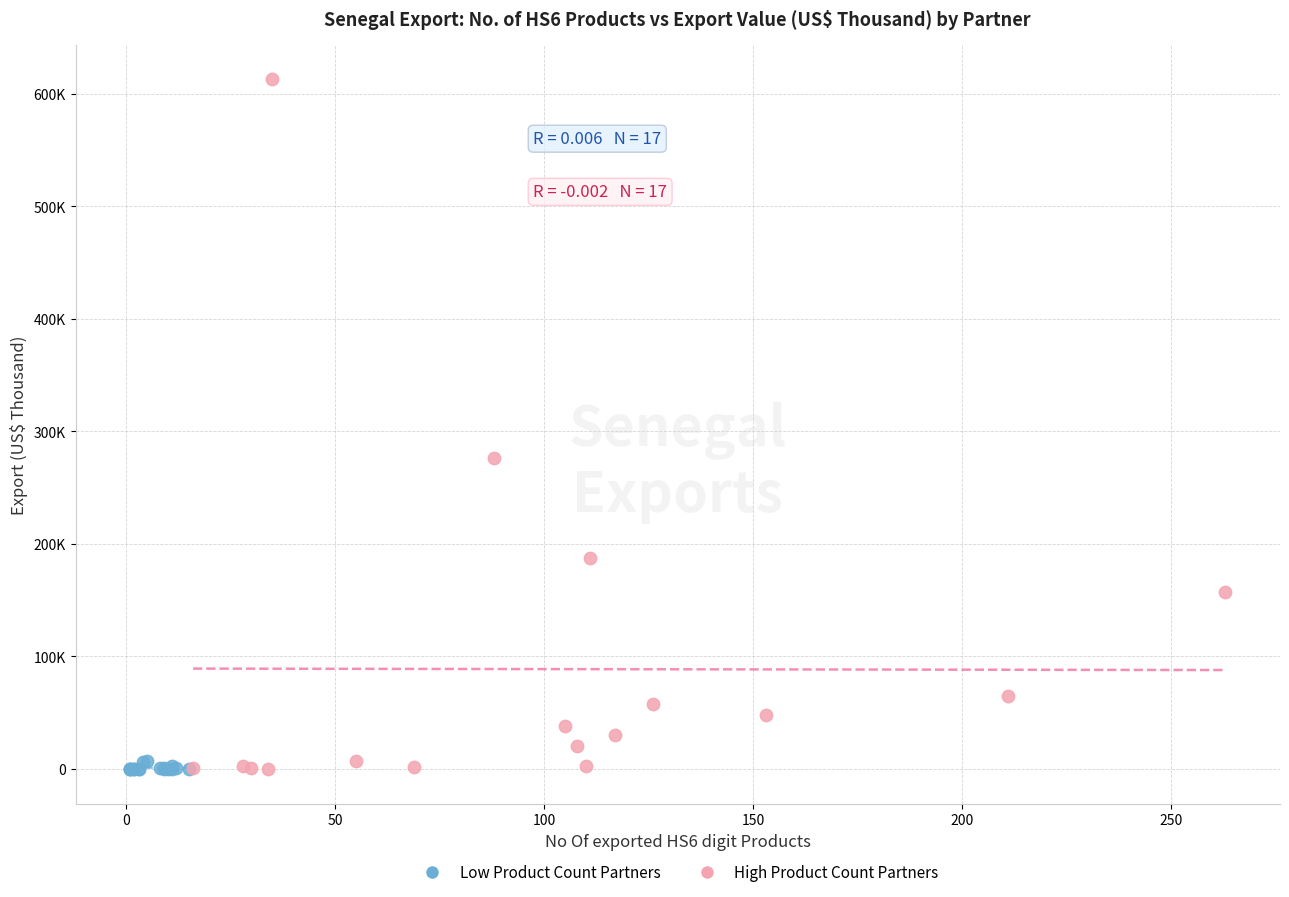

What are all the series names shown in the legend?

Low Product Count Partners, High Product Count Partners